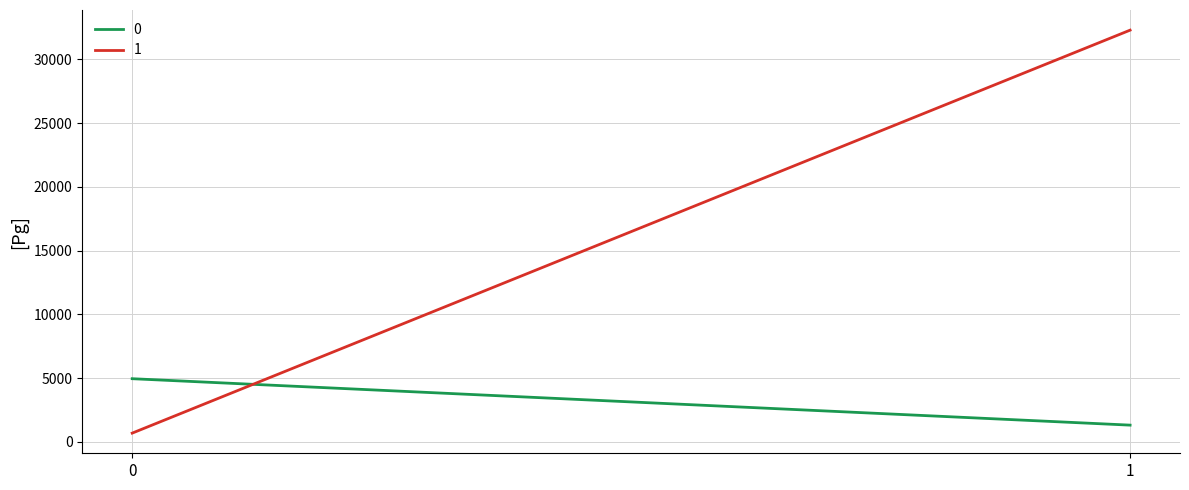

Which series has the widest spread of values?

1